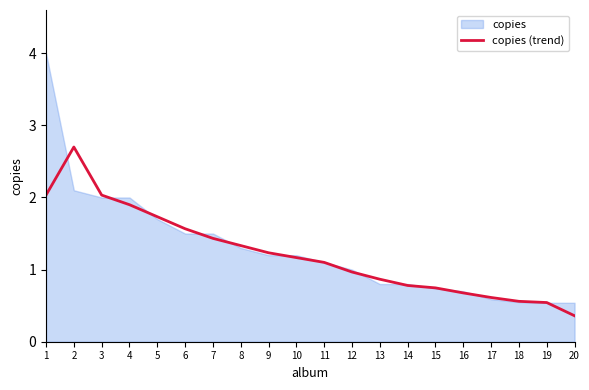

The value of copies (trend) at 2 is 2.7. True or false?

True